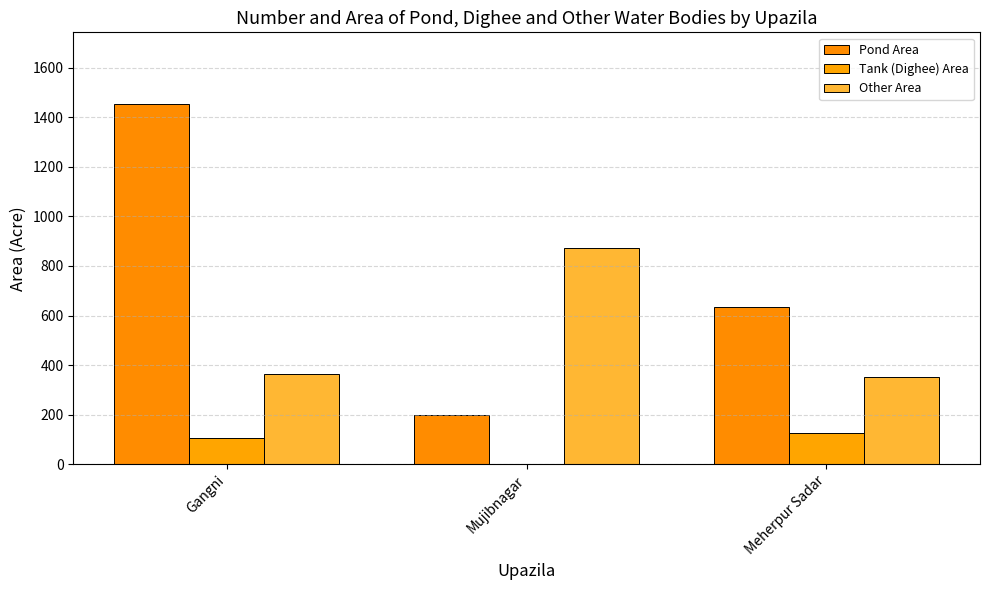

Reading right to left, list all the values displayed in this chart.

Pond Area: Meherpur Sadar=633.6	Mujibnagar=199.2	Gangni=1452.0
Tank (Dighee) Area: Meherpur Sadar=124.4	Mujibnagar=0.0	Gangni=105.0
Other Area: Meherpur Sadar=353.0	Mujibnagar=872.7	Gangni=363.0